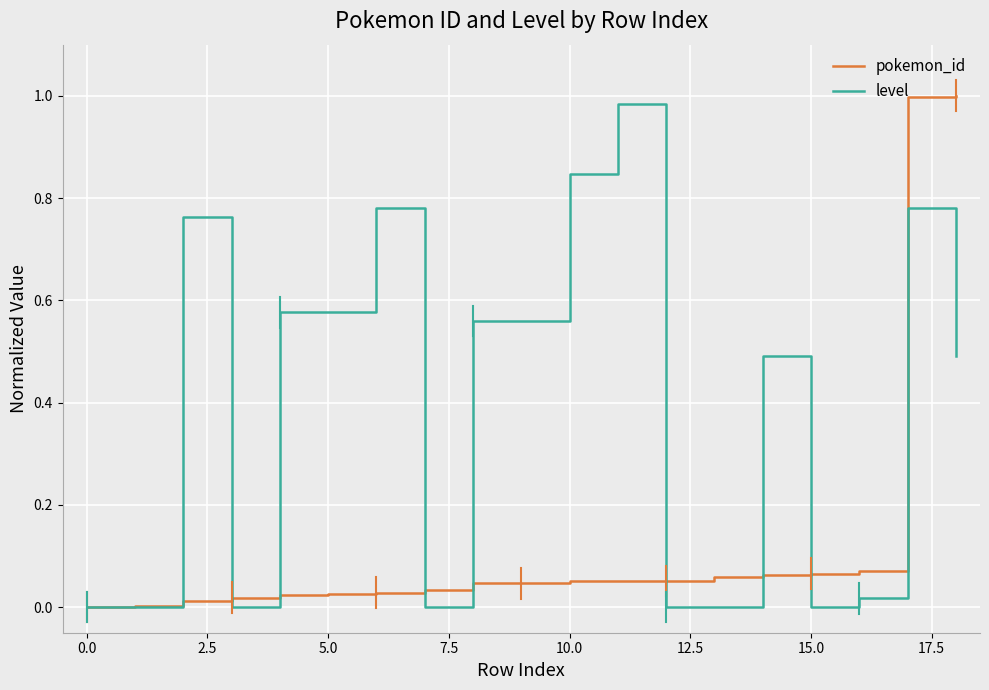

Rank the series by their average value, from highest to lowest.

level, pokemon_id